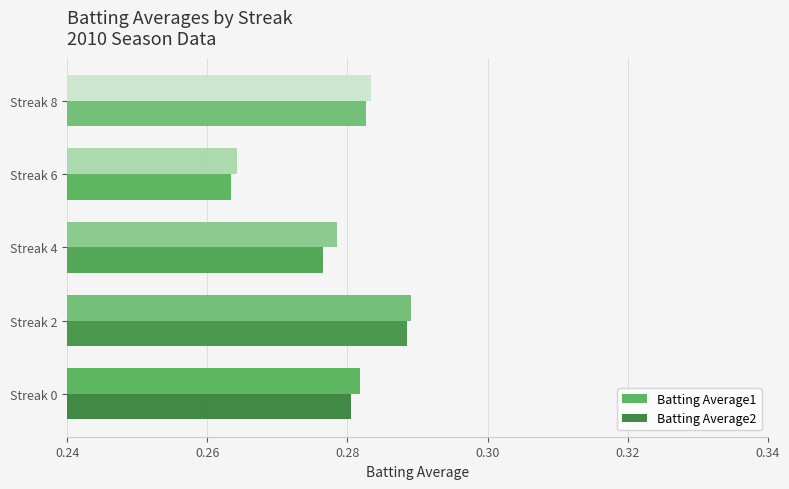

Count the number of data series in this chart.

2